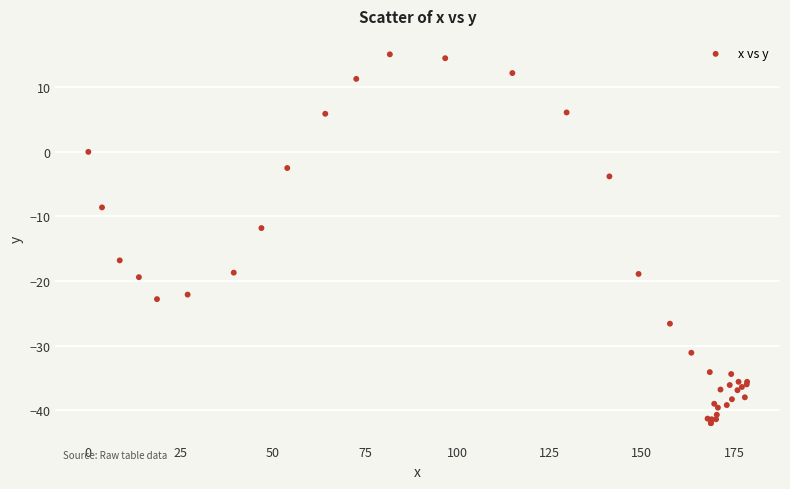

What Y value in the scatter plot is closest to -13?

-11.8